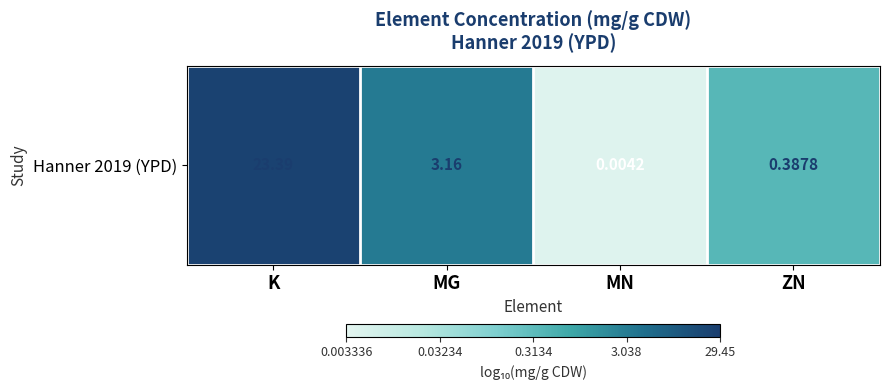

Between K and ZN, which is larger?

K